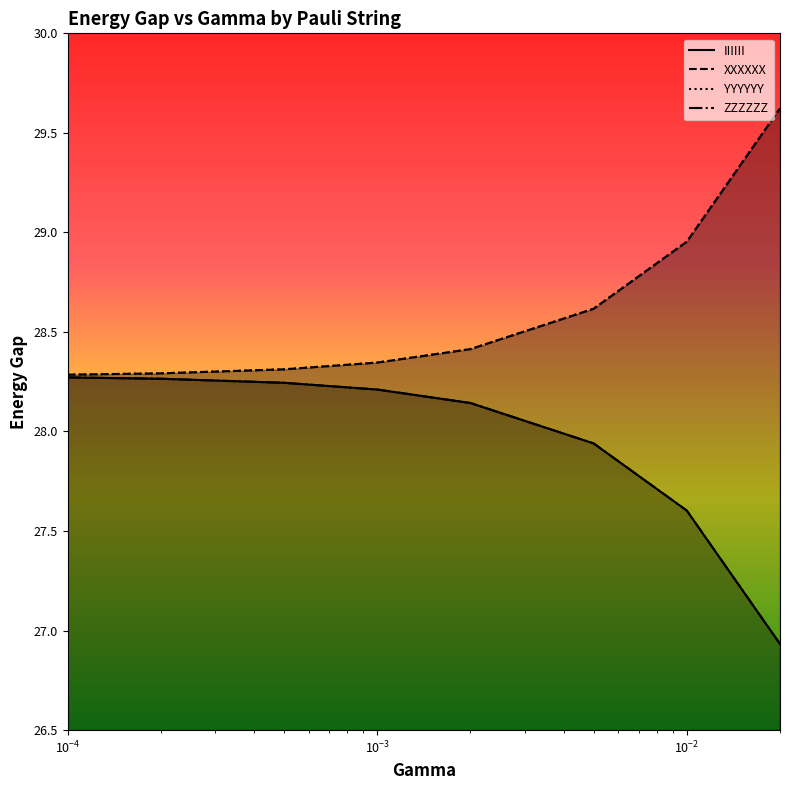

True or false: YYYYYY and XXXXXX cross at least once.

False